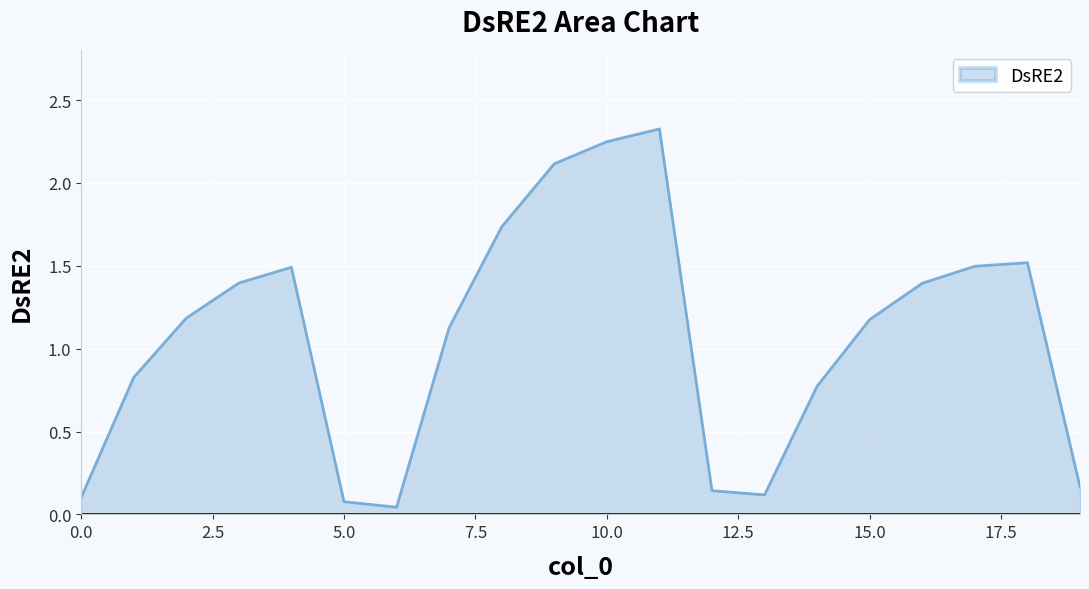

True or false: there are more than 0 points higher than both neighbors.

True